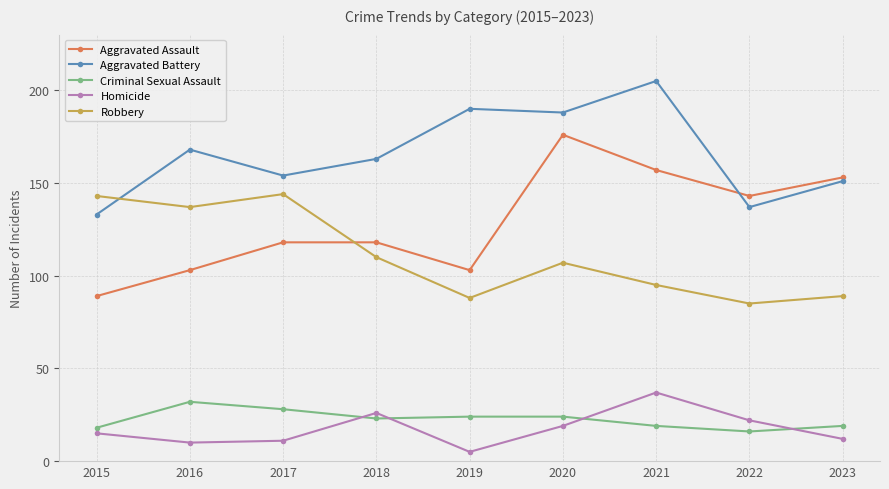

Which label corresponds to the largest value in the chart?

2021